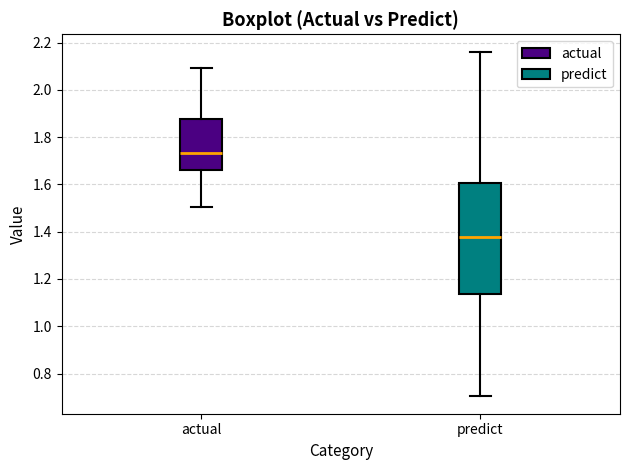

Reading left to right, read every box against the y-axis: the position of its median line, the range the box covers, and the ends of its whiskers. The values are not printed on the chart, so give them approximately, as read against the axis.

actual: median 1.74, box 1.66 to 1.88, whiskers 1.50 to 2.10
predict: median 1.38, box 1.14 to 1.60, whiskers 0.70 to 2.16